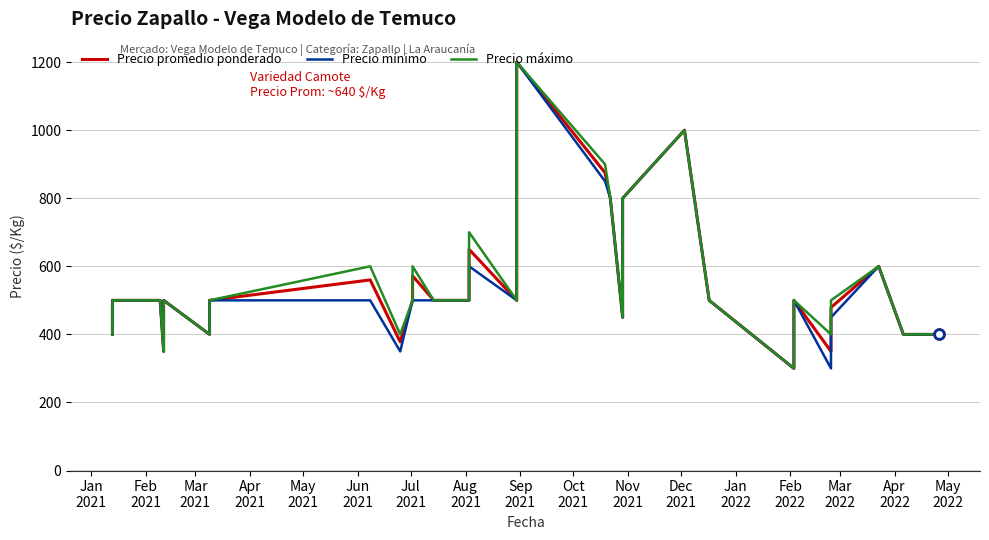

Is it true that Precio promedio ponderado equals 743 at Apr
2021?

False